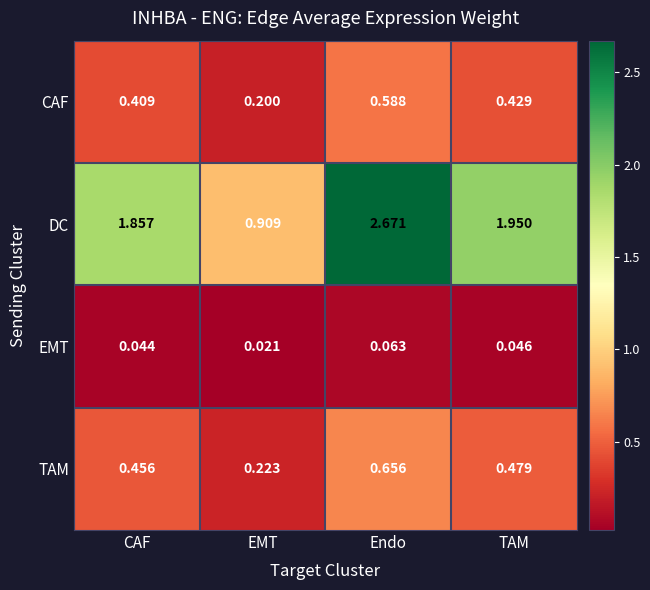

Which category has the lowest value in the DC series?

EMT